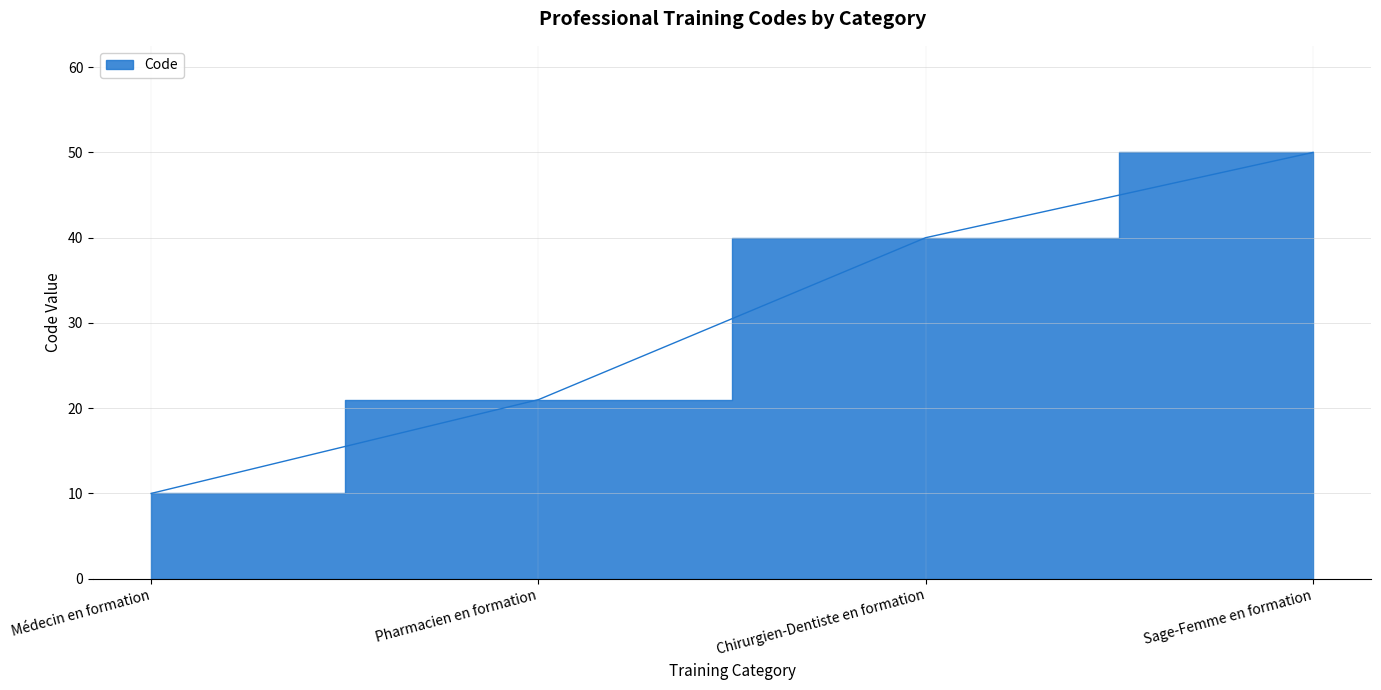

What is the difference between the maximum and minimum values?

40